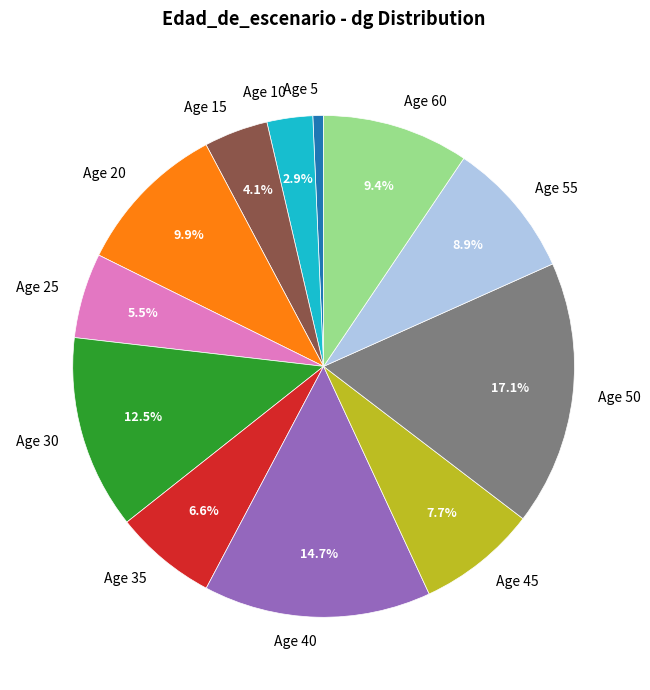

Count the number of slices in the pie.

12